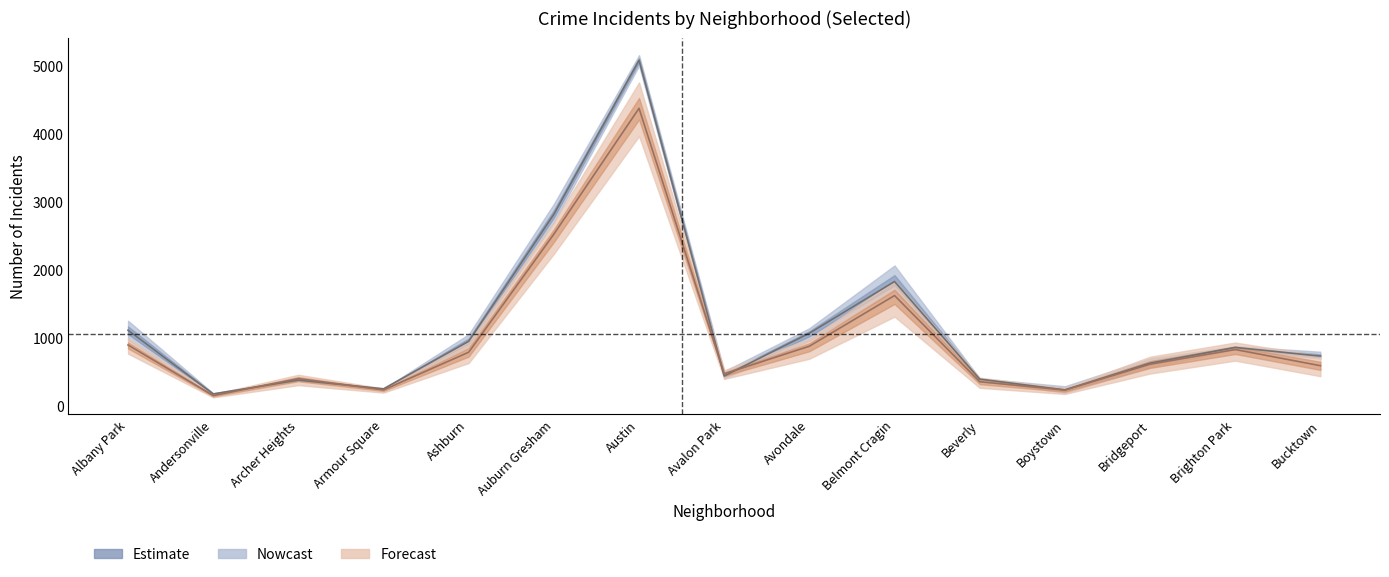

What is the label of the 5th point from the left?

Ashburn